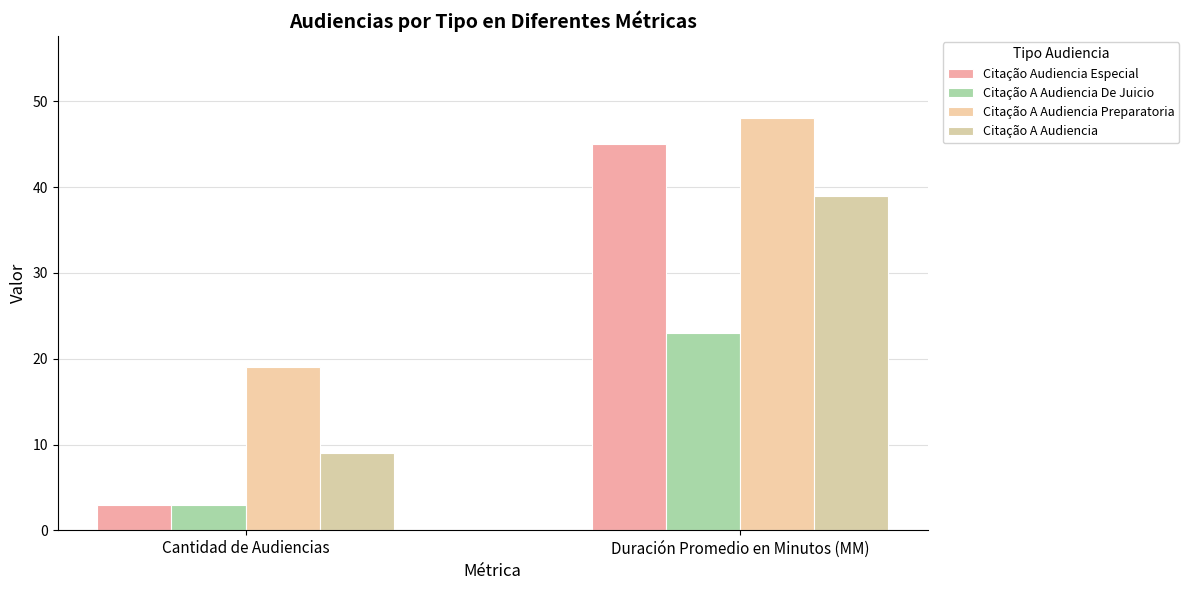

At which category does the chart reach its peak across all series?

Duración Promedio en Minutos (MM)